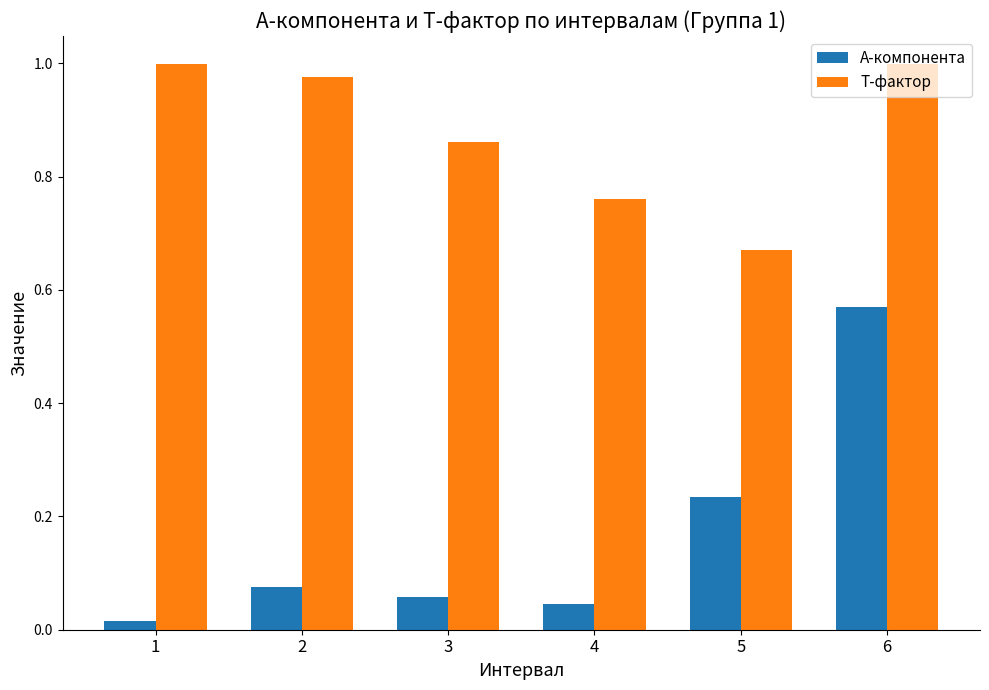

Is it true that A-компонента equals 0.1 at 5?

False